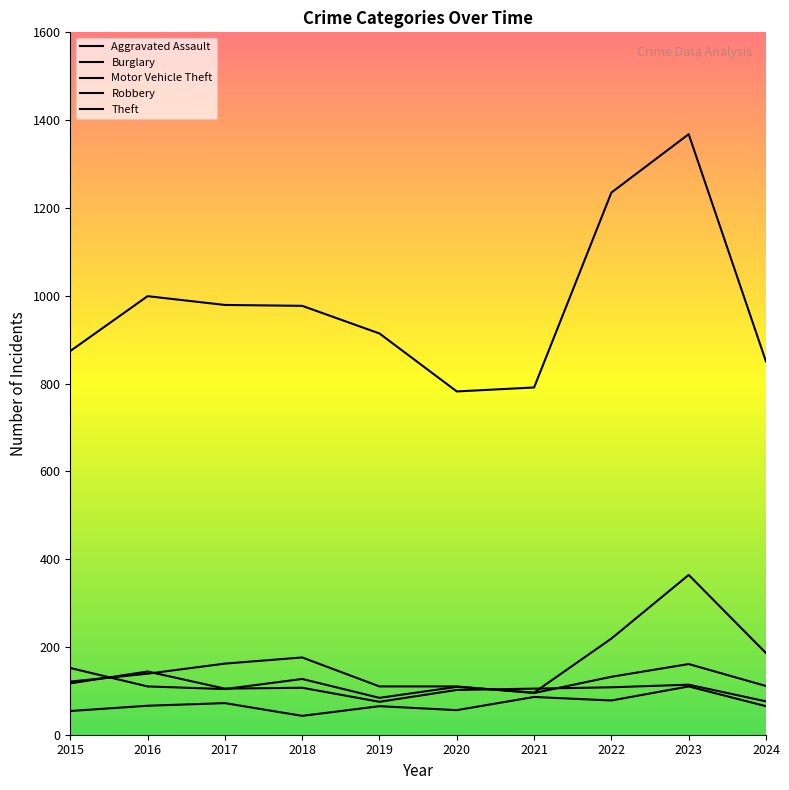

What is the spread (max minus min) of values at 2022?

1157